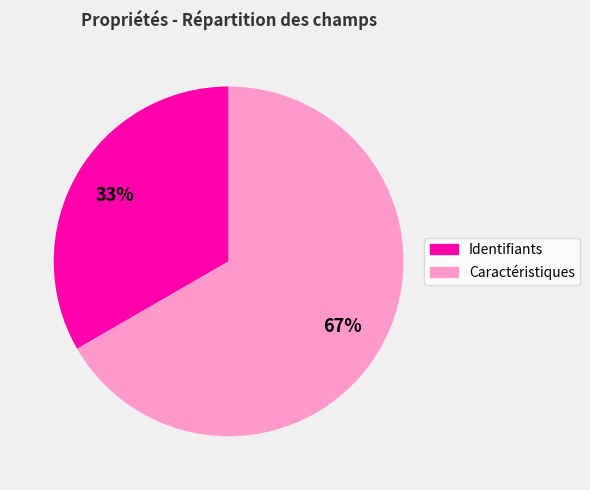

Count the number of slices in the pie.

2